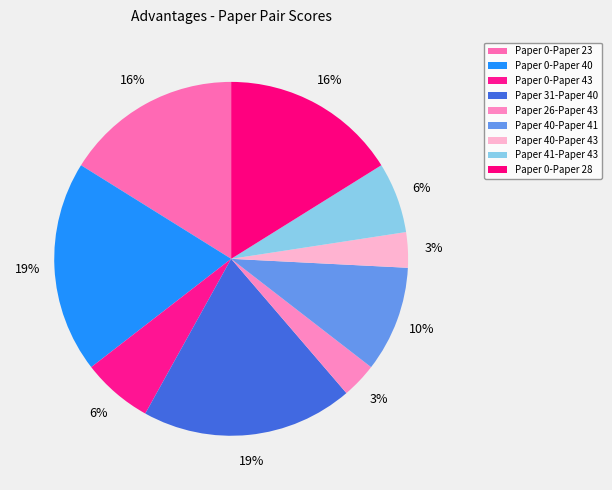

What is the largest slice in the pie chart?

Paper 0-Paper 40